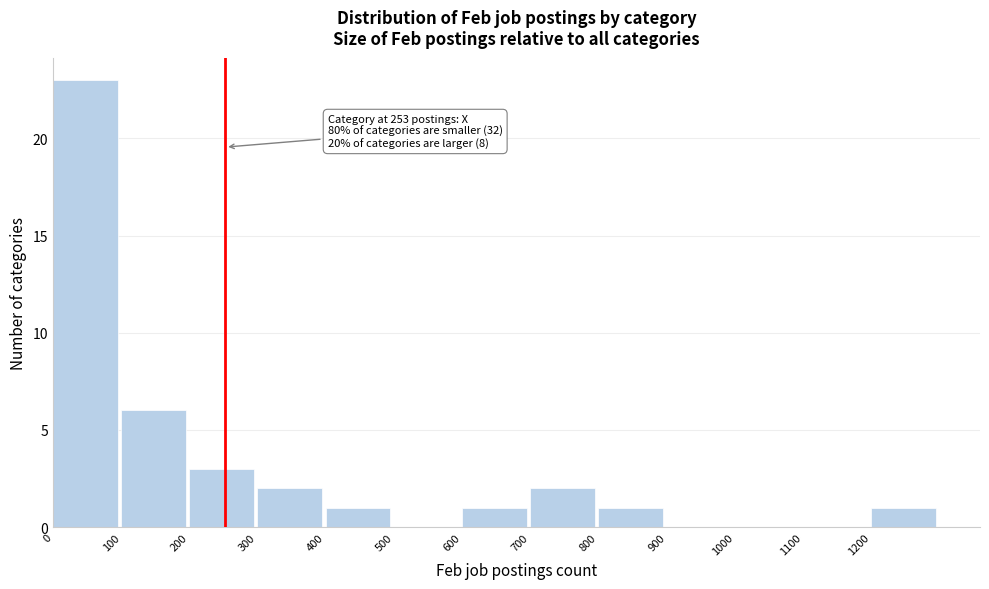

Which range on the x-axis has the tallest bar?

0 to 100